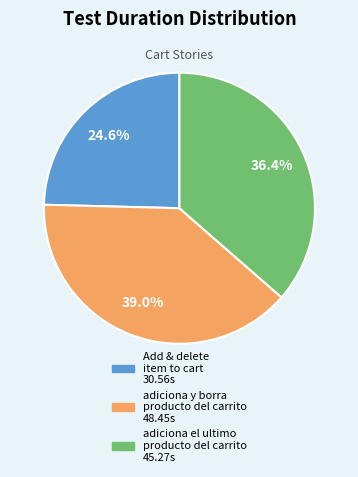

Does any single category account for the majority?

No